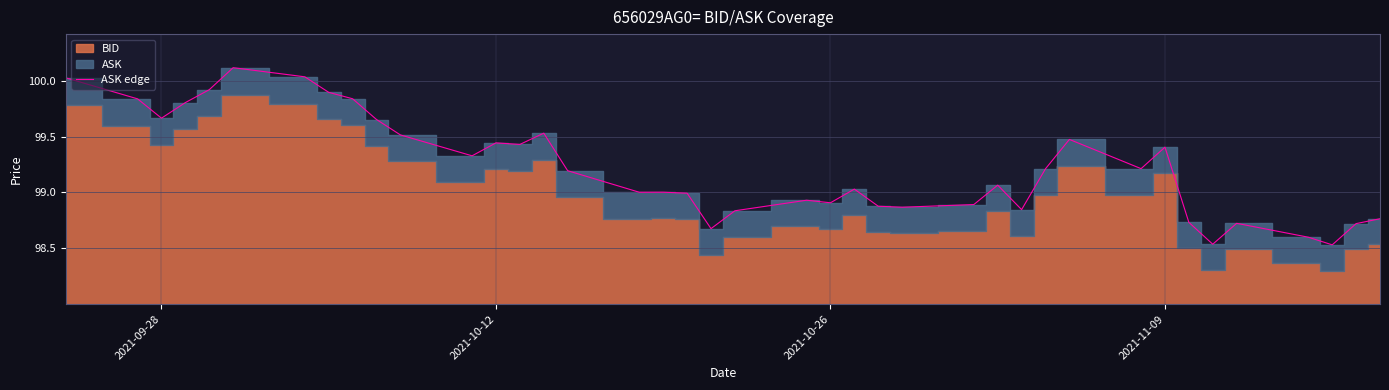

Reading left to right, list all the values displayed in this chart.

100.0	99.8	99.7	99.8	99.9	100.1	100.0	99.9	99.8	99.7	99.5	99.3	99.4	99.4	99.5	99.2	99.0	99.0	99.0	98.7	98.8	98.9	98.9	99.0	98.9	98.9	98.9	99.1	98.8	99.2	99.5	99.2	99.4	98.7	98.5	98.7	98.6	98.5	98.7	98.8